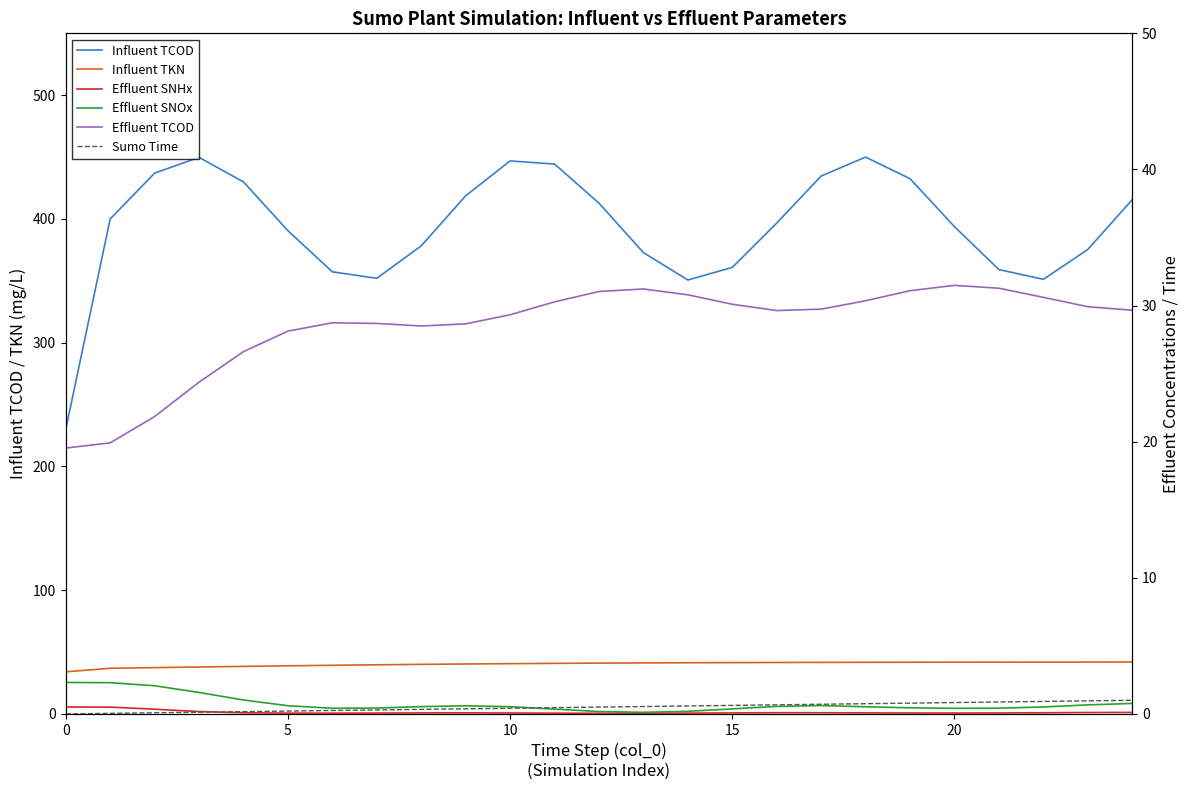

Rank the series by their maximum value, from lowest to highest.

Effluent SNHx, Sumo Time, Effluent SNOx, Effluent TCOD, Influent TKN, Influent TCOD